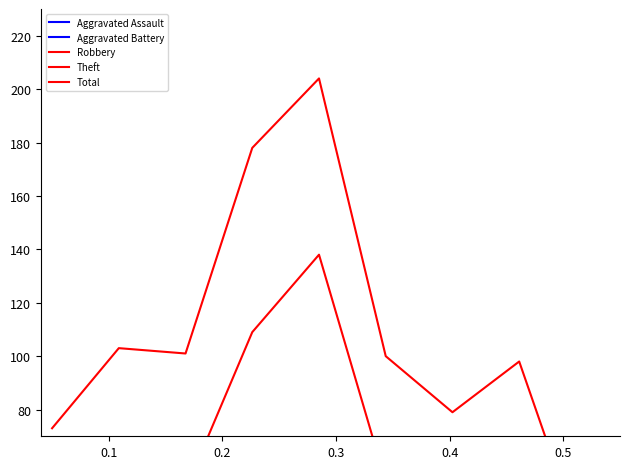

Rank the series by their maximum value, from lowest to highest.

Aggravated Assault, Aggravated Battery, Robbery, Theft, Total